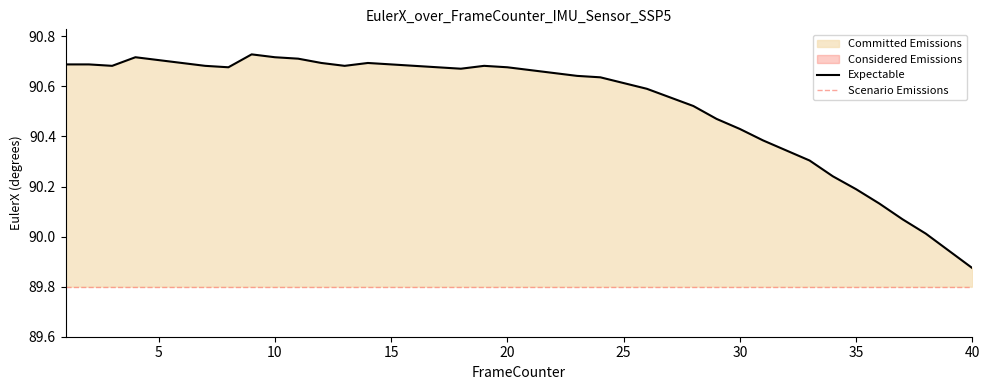

Where is the data nearest to the value 90?

38